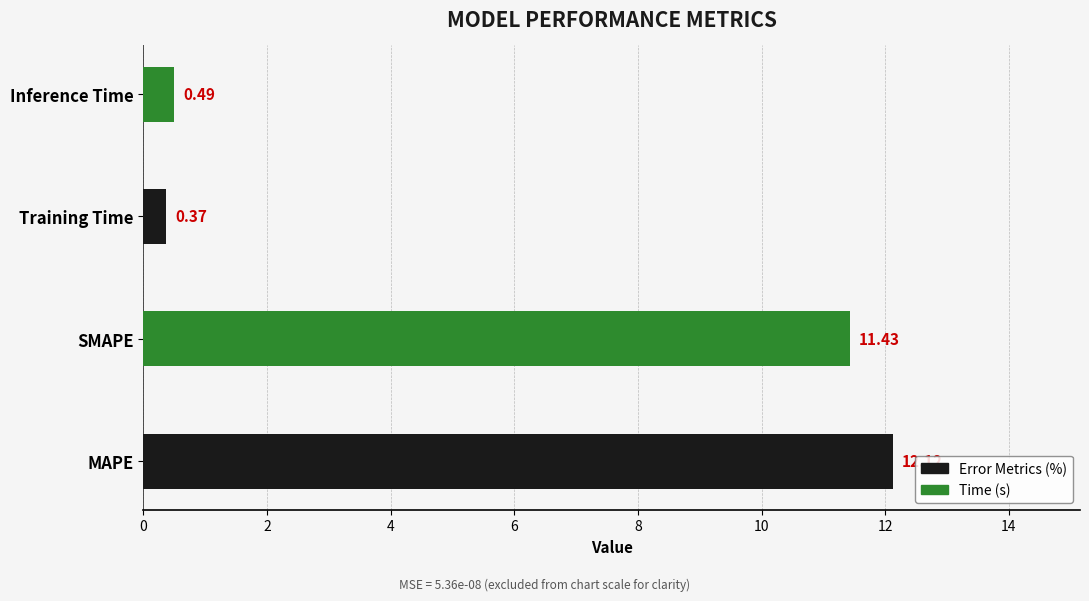

What is the sum of the values at SMAPE and Training Time?

11.8